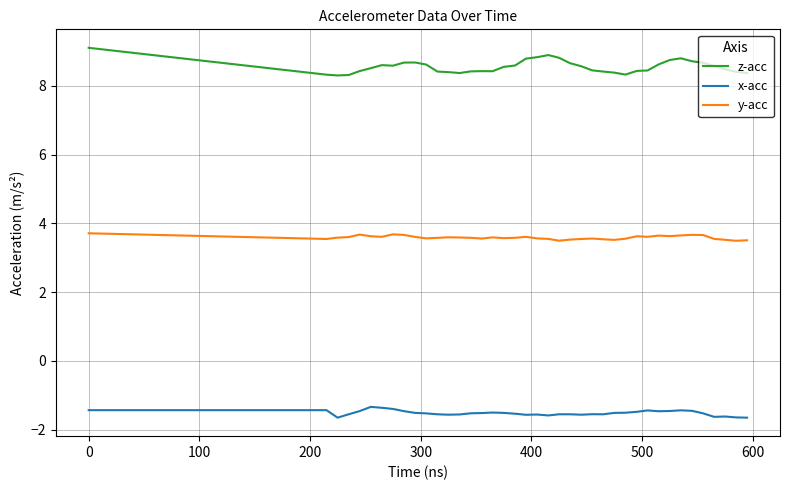

At how many categories does at least one series exceed 7?

40